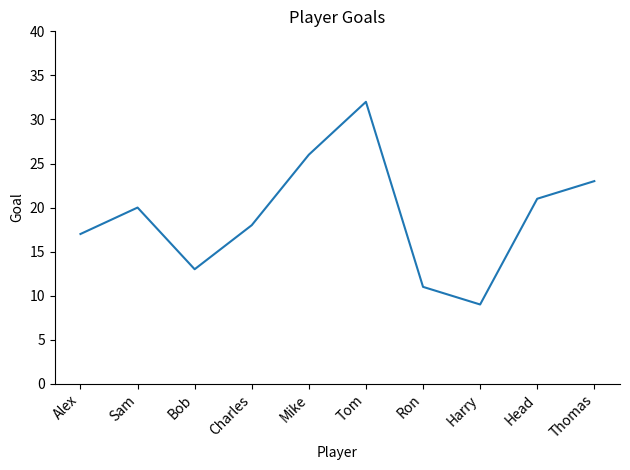

Reading left to right, extract all data points from this chart.

17	20	13	18	26	32	11	9	21	23